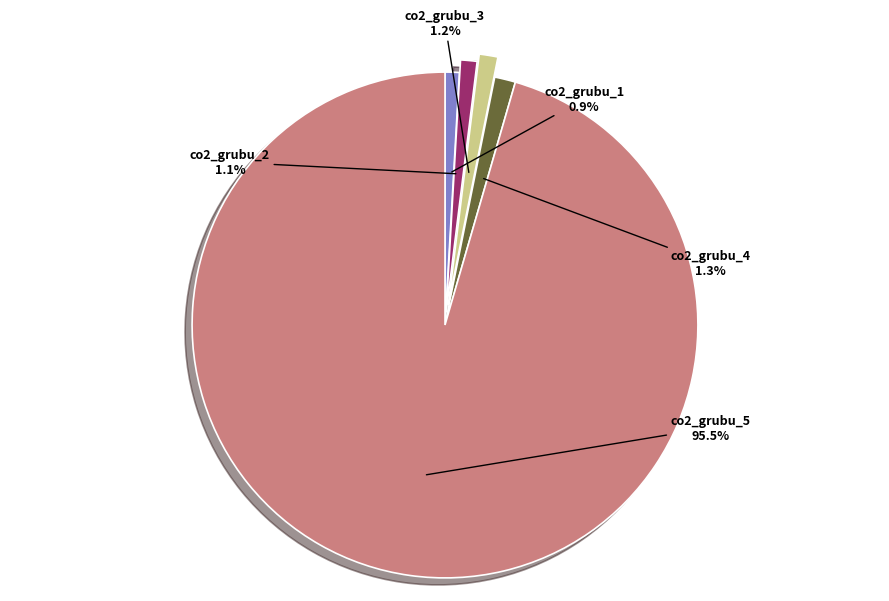

Does any single category account for the majority?

Yes